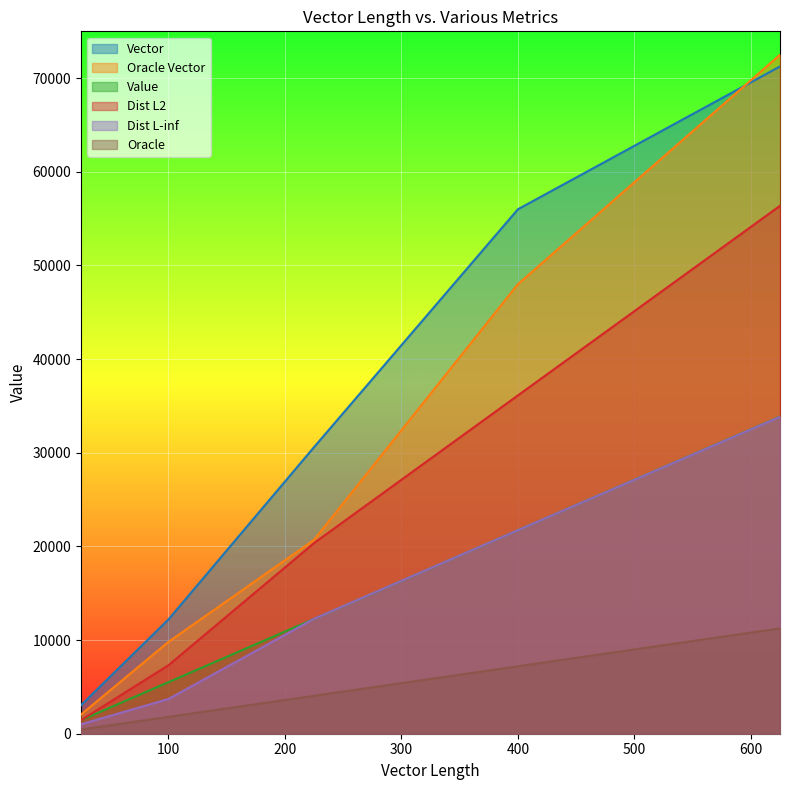

The Oracle series shows 1954 at 225. True or false?

False